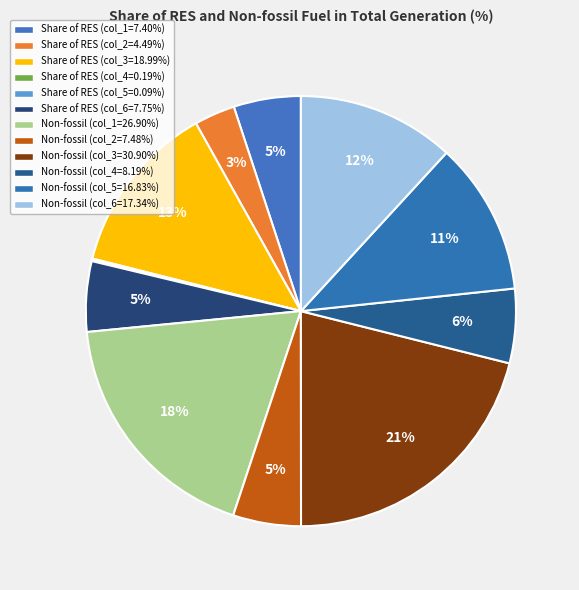

Rank the categories by value from lowest to highest.

RES col_5, RES col_4, RES col_2, RES col_1, Non-fossil col_2, RES col_6, Non-fossil col_4, Non-fossil col_5, Non-fossil col_6, RES col_3, Non-fossil col_1, Non-fossil col_3